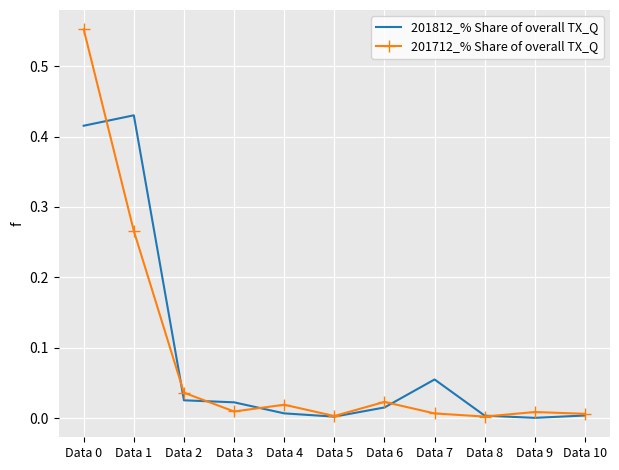

True or false: 201812_% Share of overall TX_Q has a value of 0.7 at Data 0.

False